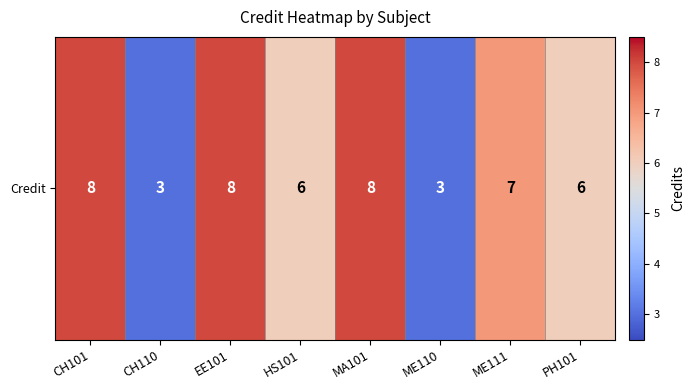

Read the value at HS101.

6